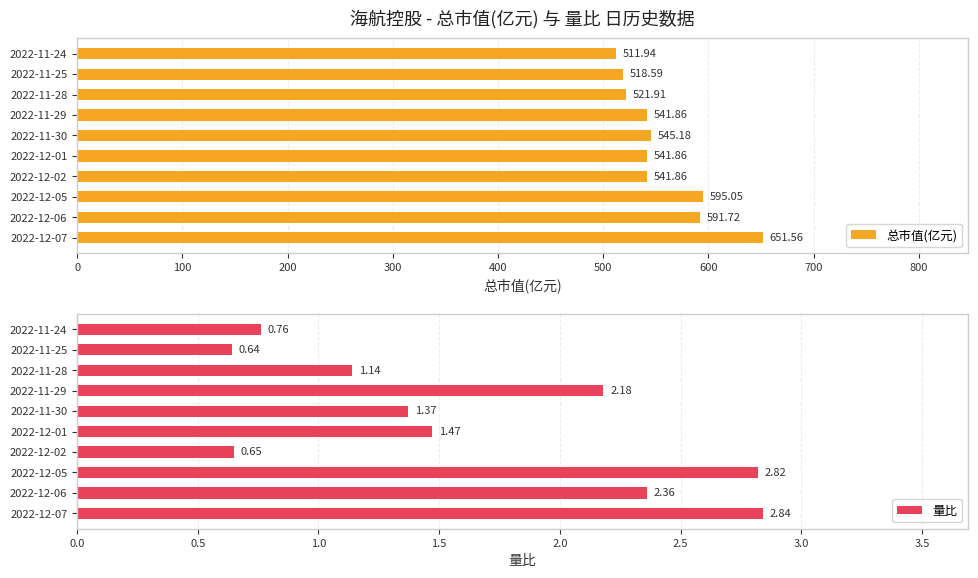

What is the difference between the 总市值(亿元) values at 2022-12-06 and 2022-12-01?

49.9